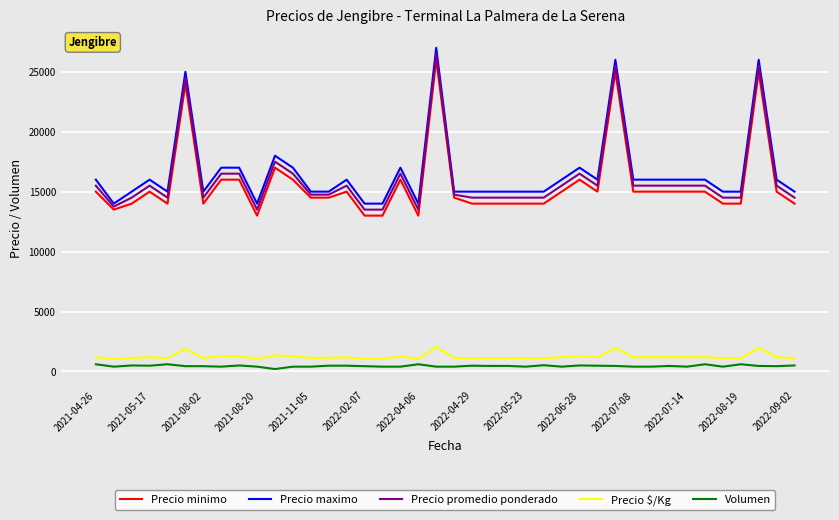

True or false: Precio $/Kg and Precio maximo intersect in this chart.

False